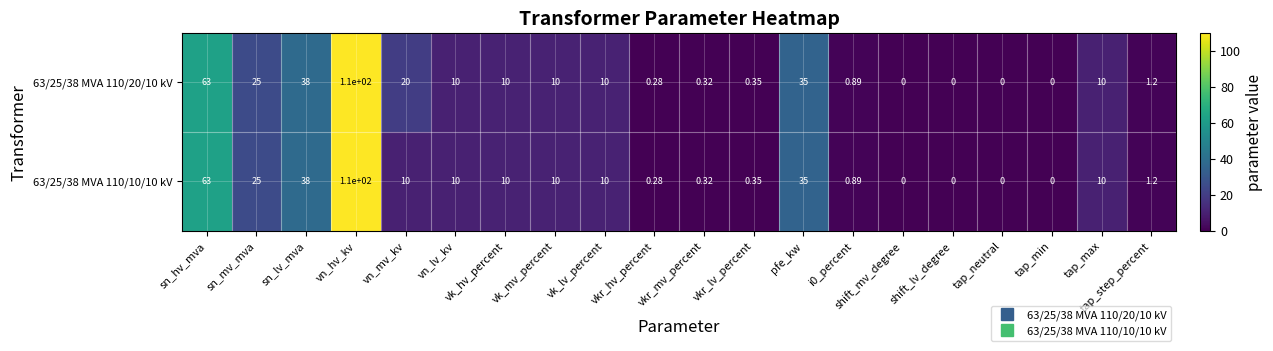

At which label does 63/25/38 MVA 110/10/10 kV first exceed 10?

sn_hv_mva